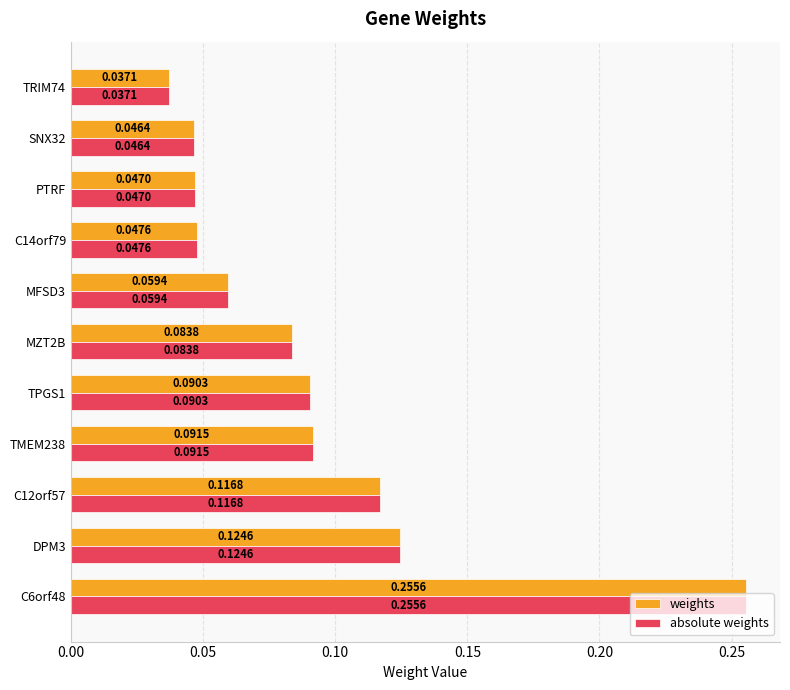

What are all the series names shown in the legend?

weights, absolute weights